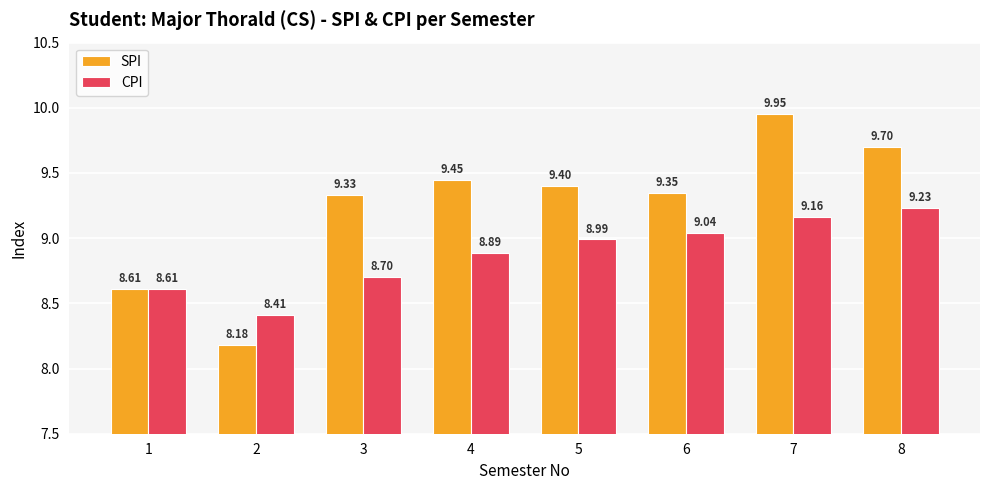

Is it true that CPI equals 4.1 at 3?

False